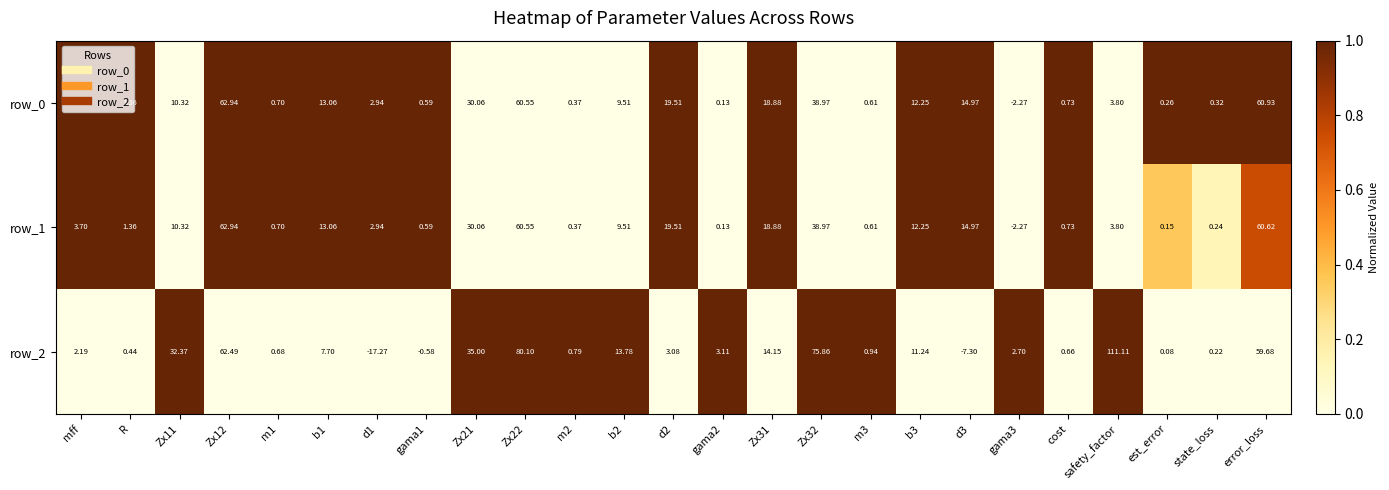

Which category has the highest value across all series?

safety_factor